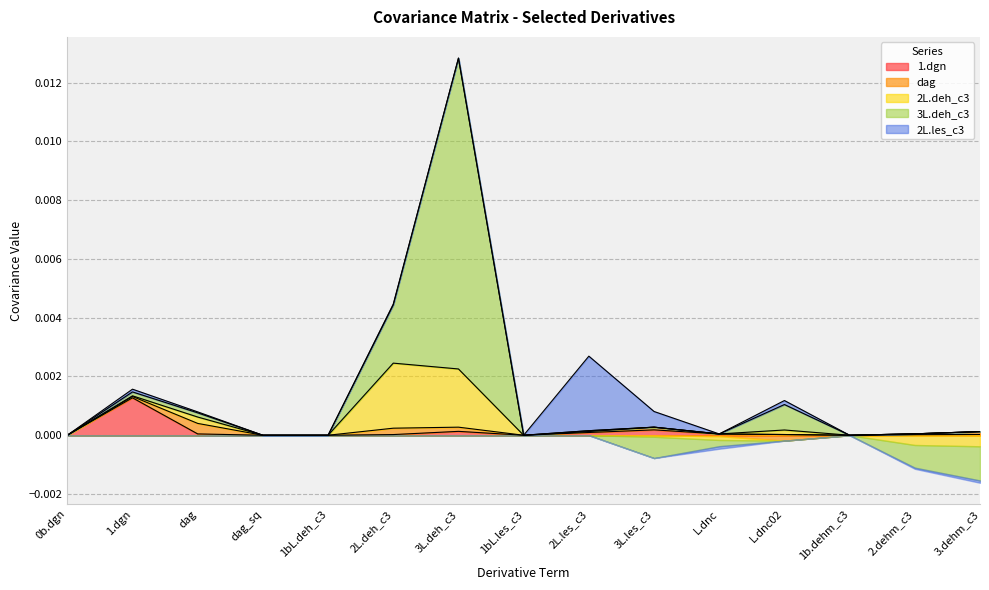

What position from the left is 1bL.les_c3?

8